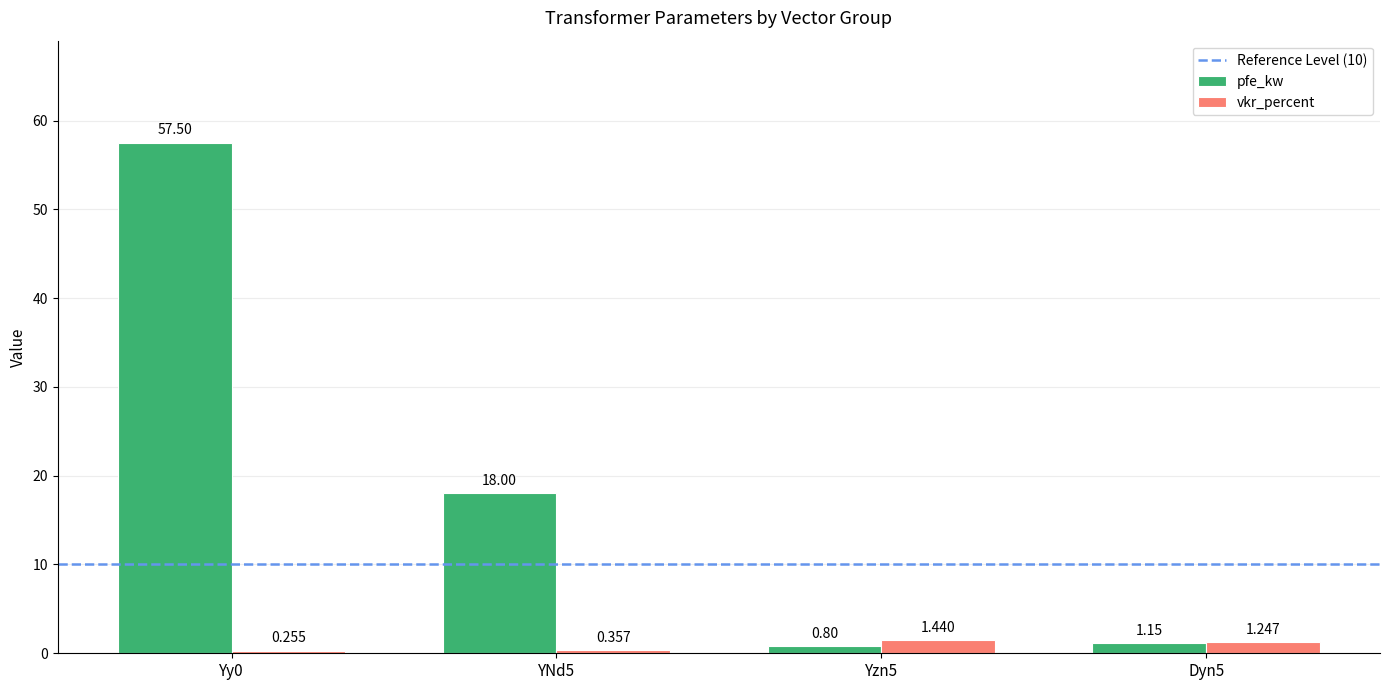

What is the sum of all vkr_percent values?

3.3